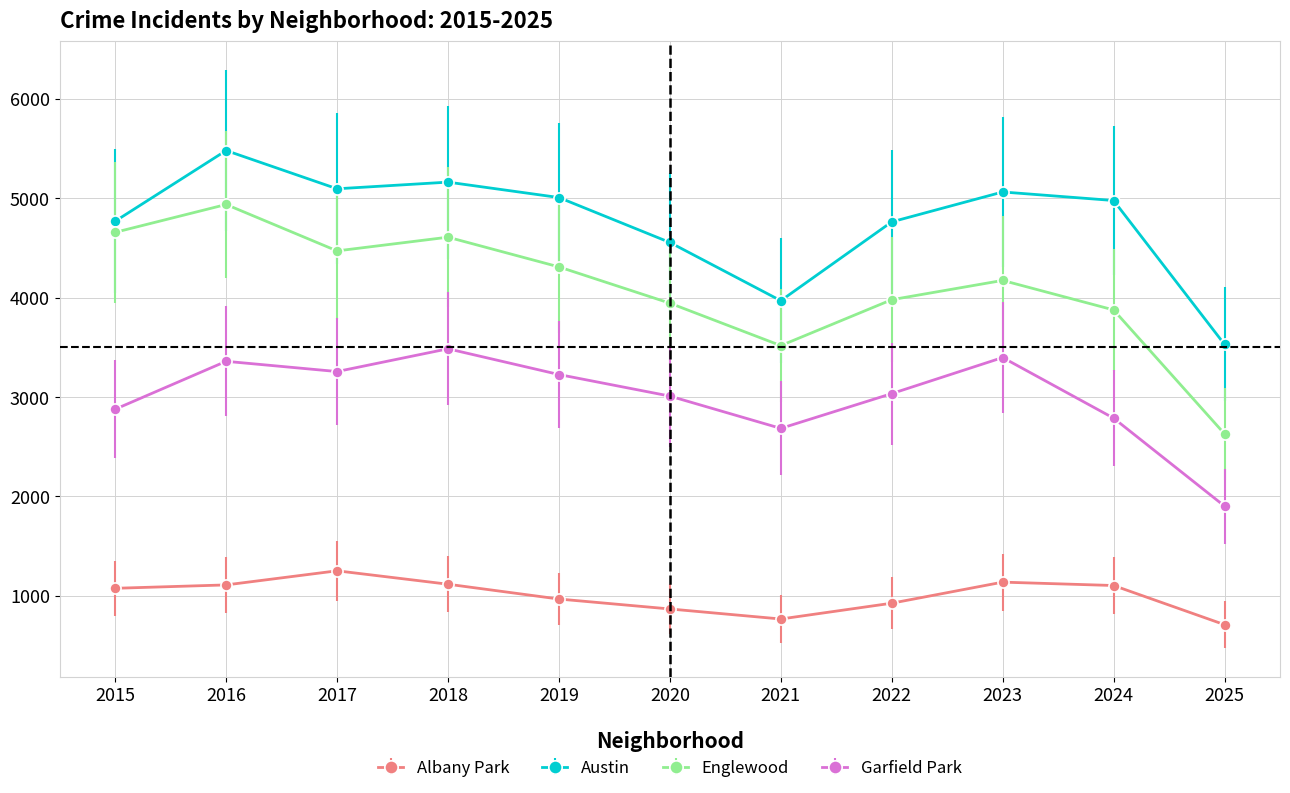

Which series has the widest spread of values?

Englewood